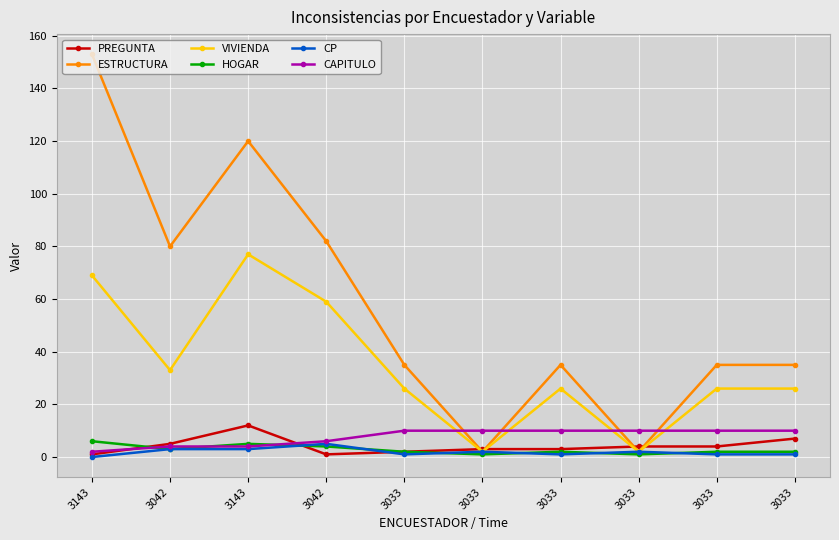

Where does the CP series first go above 2?

3042